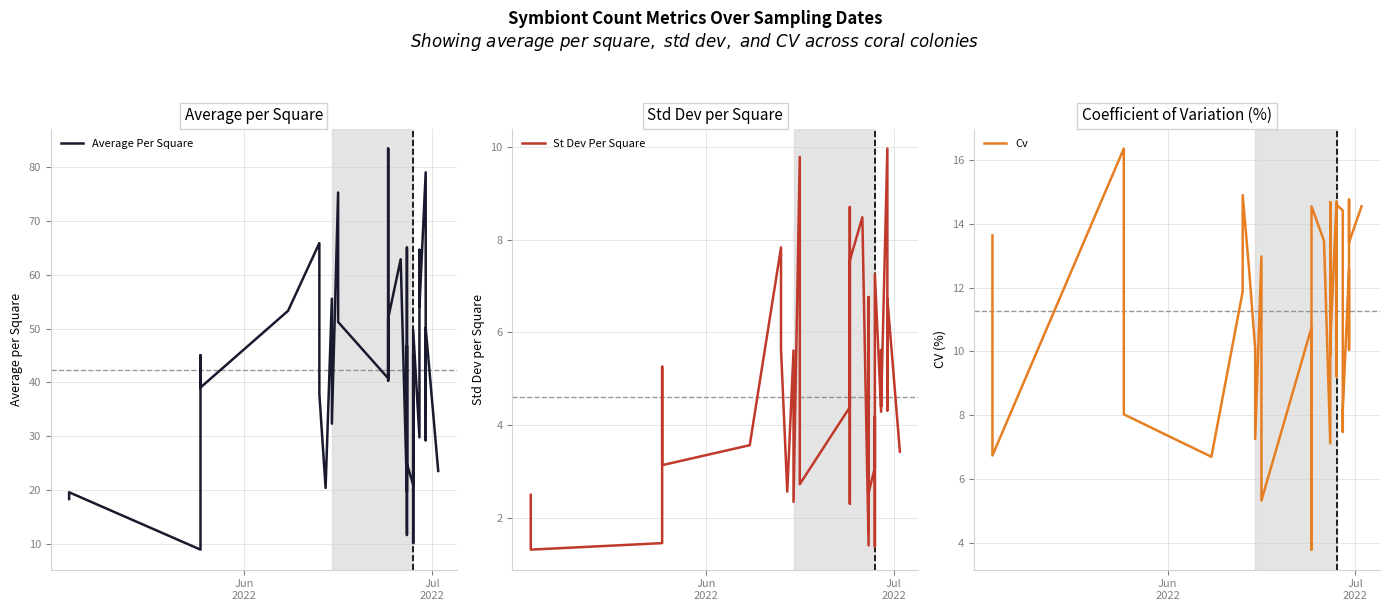

What is the value of the St Dev Per Square point at the 1st from the left?

2.5